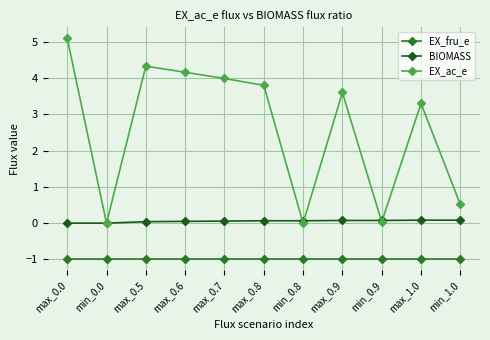

How many lines are shown in the chart?

3